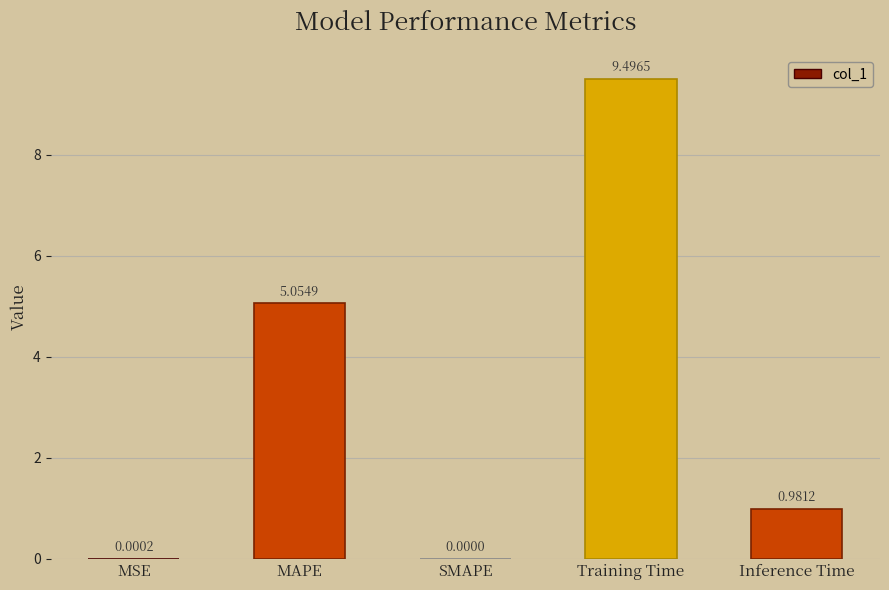

Where is the data nearest to the value 4?

MAPE